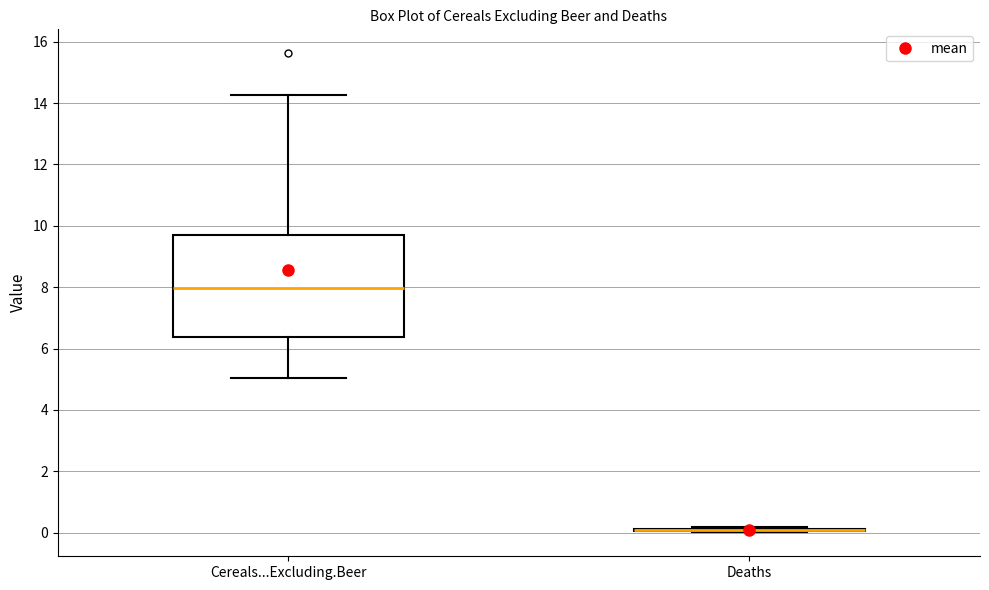

Which box is the tallest, from its lower edge to its upper edge?

Cereals...Excluding.Beer